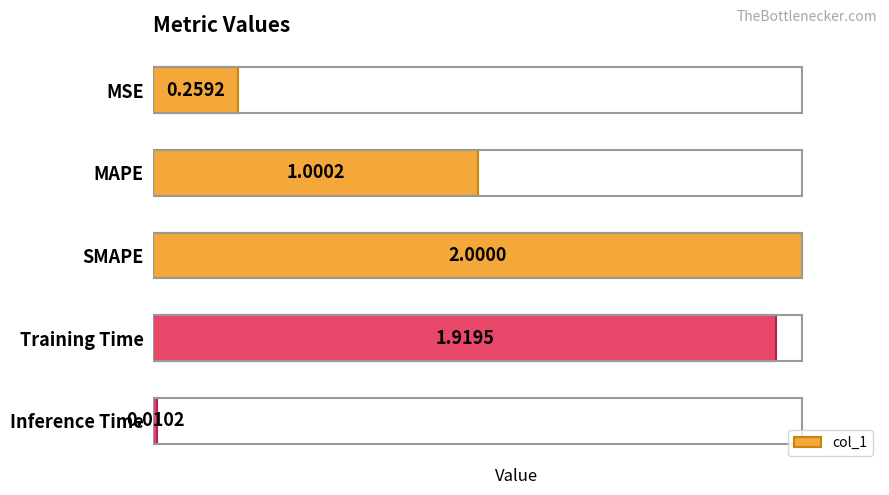

Rank the categories by value from lowest to highest.

Inference Time, MSE, MAPE, Training Time, SMAPE